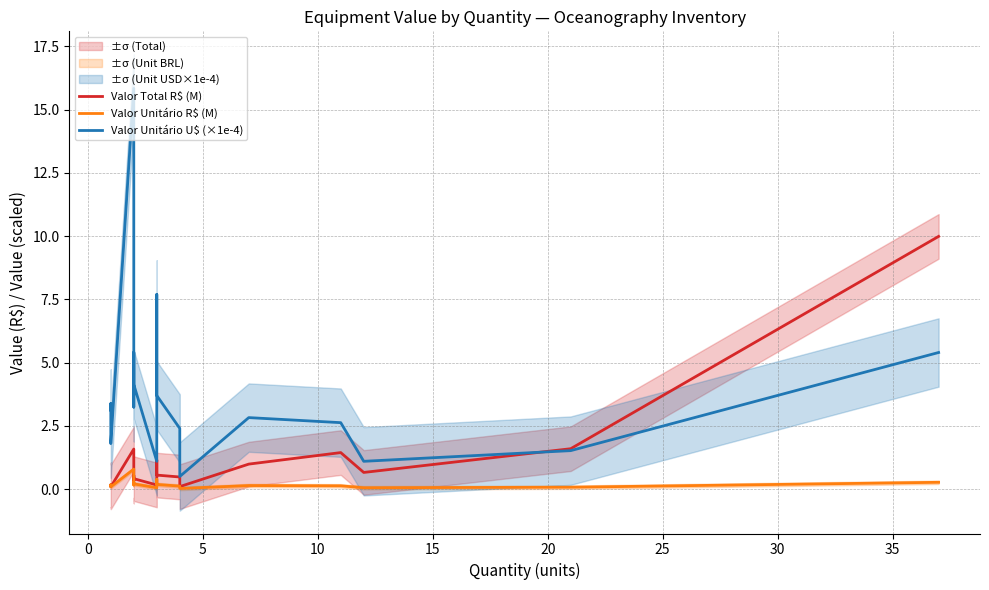

Count the number of categories in the chart.

18